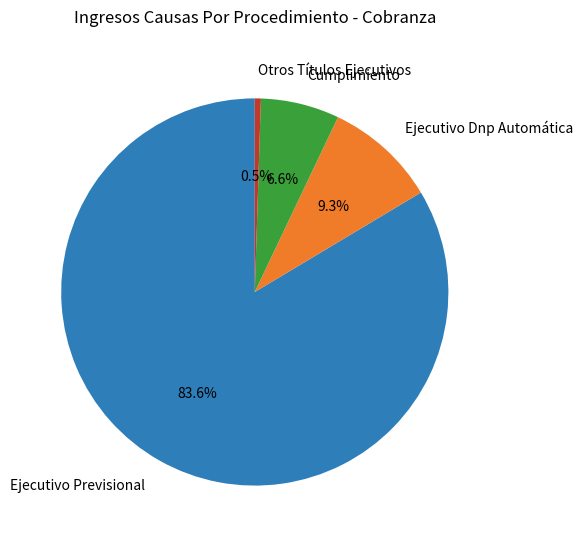

To the nearest percent, what percentage of the pie is Cumplimiento?

7%